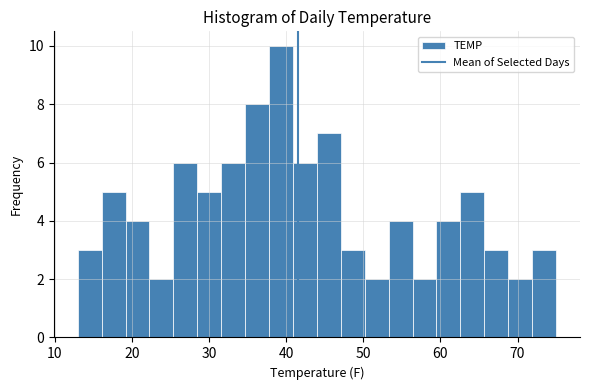

Read against the x-axis, roughly where is the centre of the tallest bar?

39